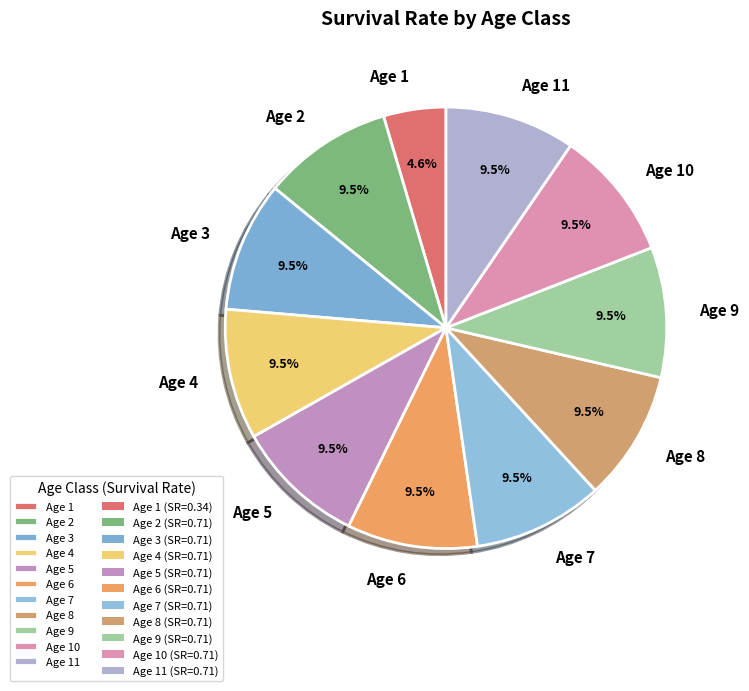

Does Age 1 account for over 50% of the chart?

No